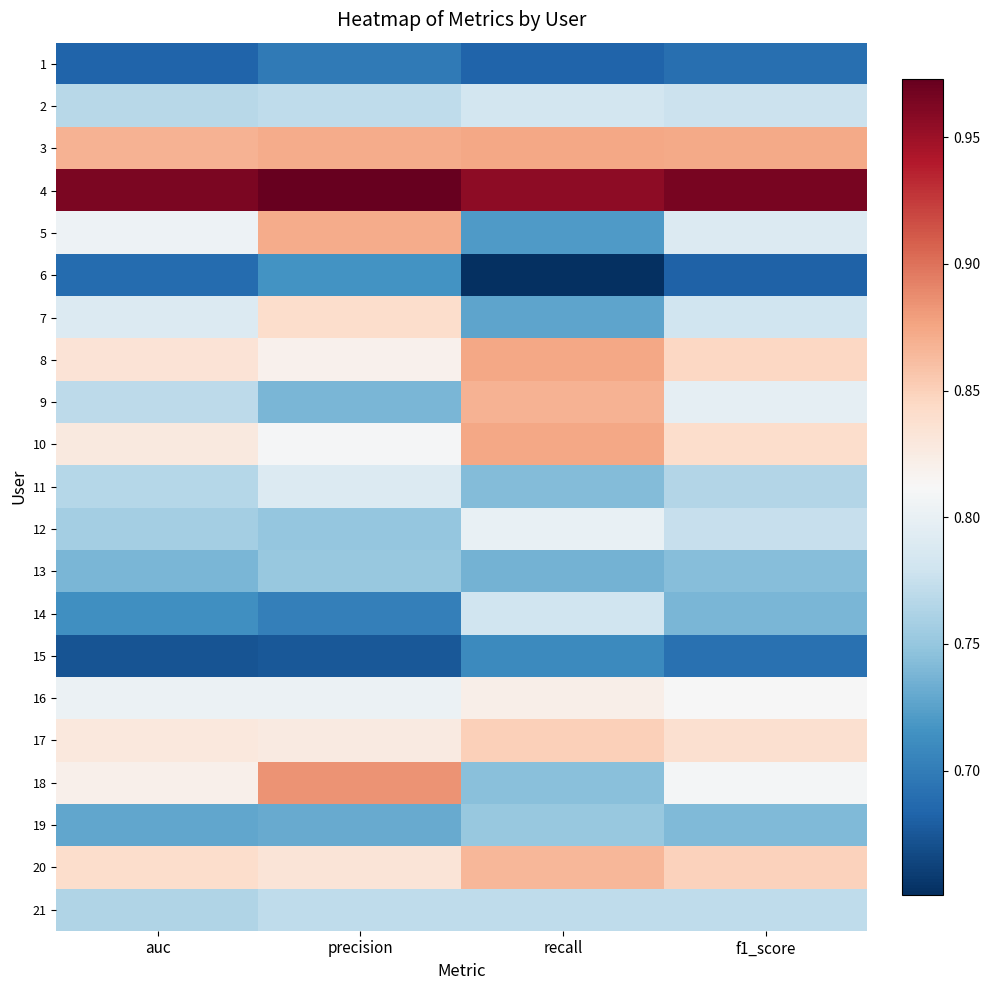

What is the smallest value displayed?

0.7